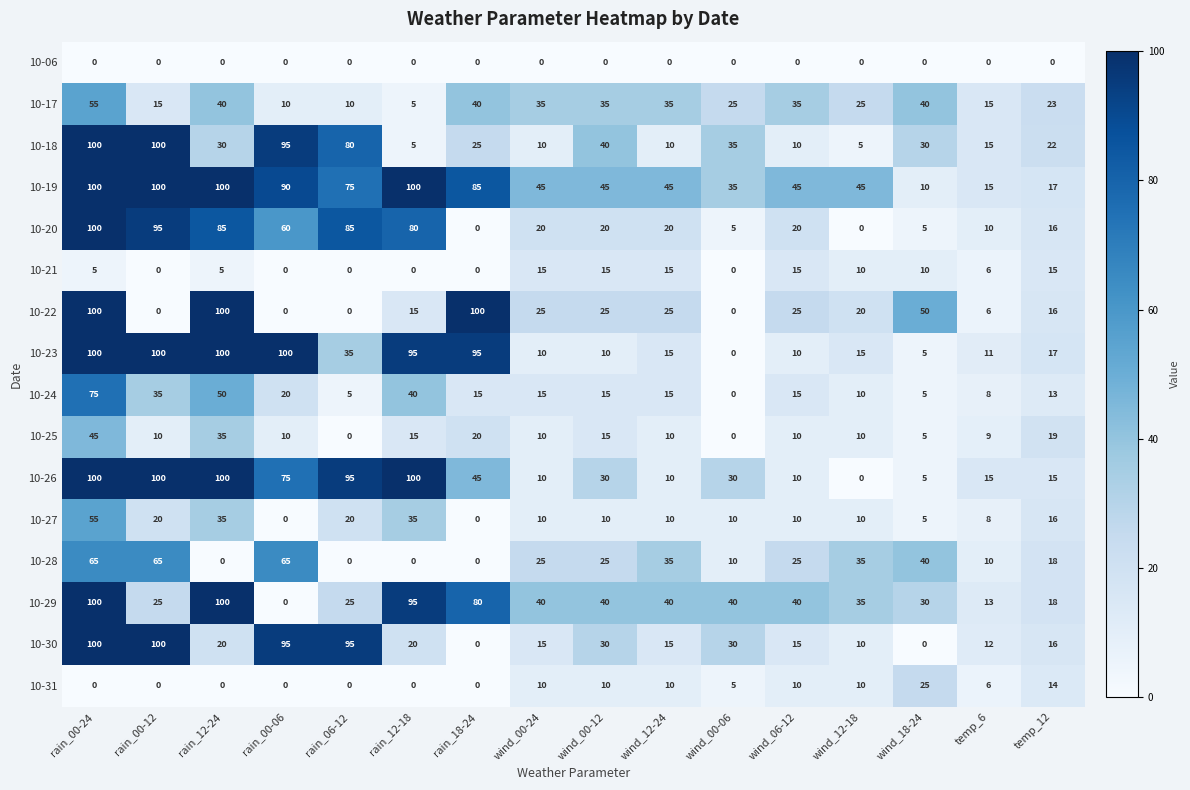

Which series has the largest total across all categories?

10-19